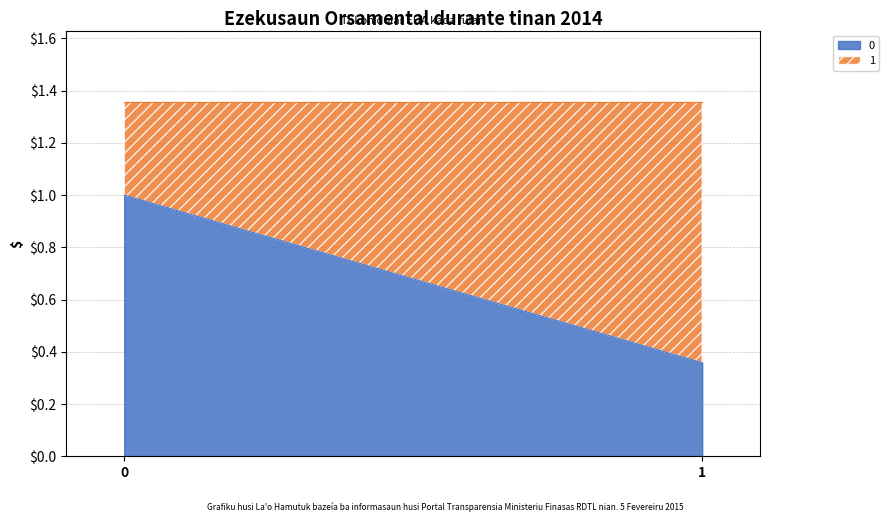

Reading right to left, transcribe all the data shown in this chart.

0: 1=0.4	0=1.0
1: 1=1.0	0=0.4